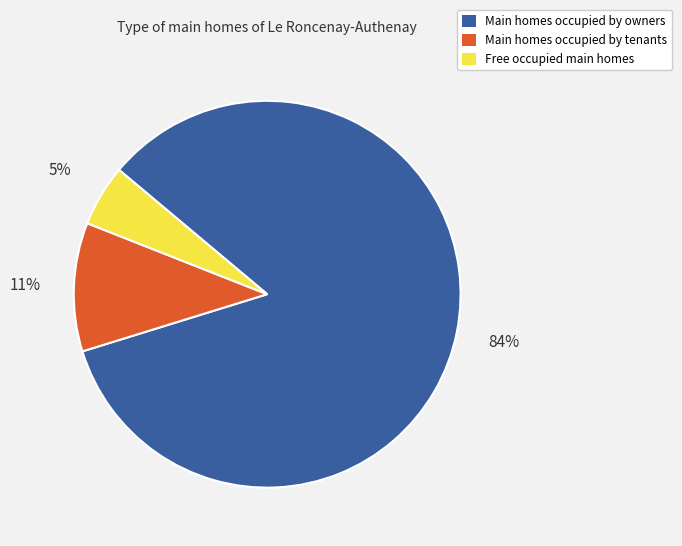

Does any single category account for the majority?

Yes